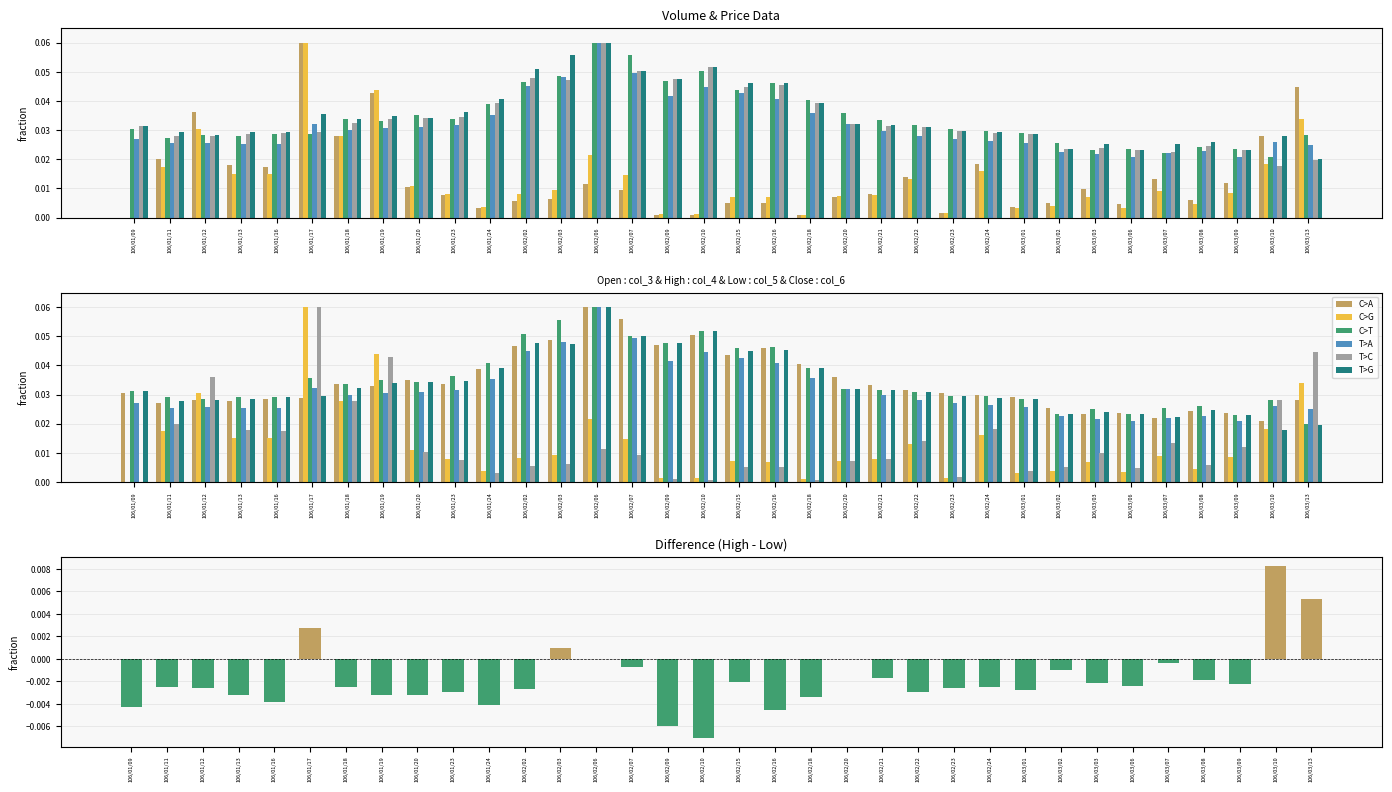

What is the sum of the col_5 (Low) values at 106/03/09 and 106/01/09?

0.1